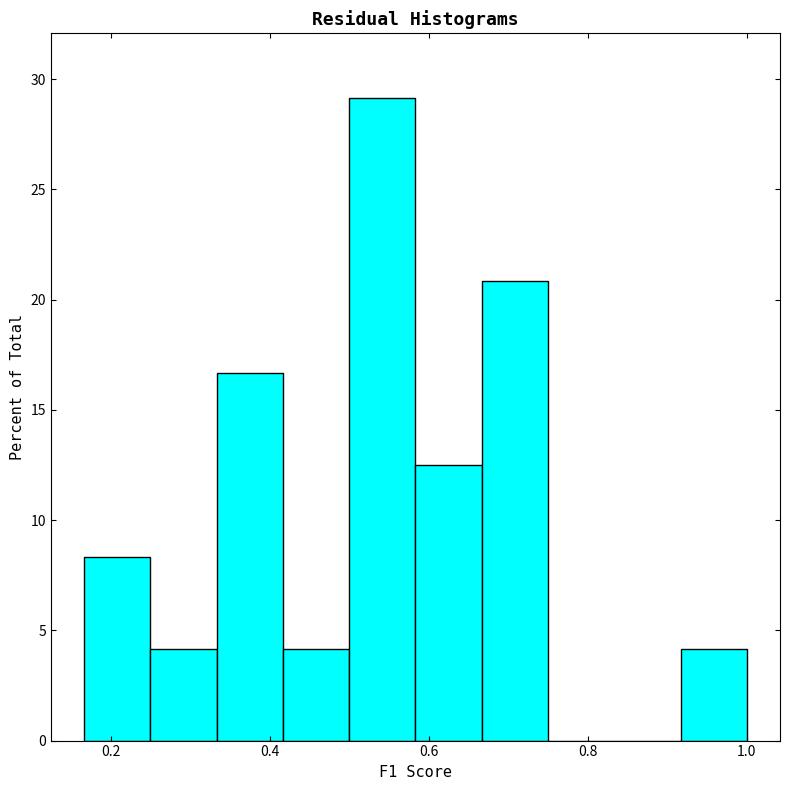

What is the height of the bar covering 0.16 to 0.26 on the x-axis? Neither the bar edges nor the heights are printed on the chart, so give them approximately, as read against the axes.

8.5